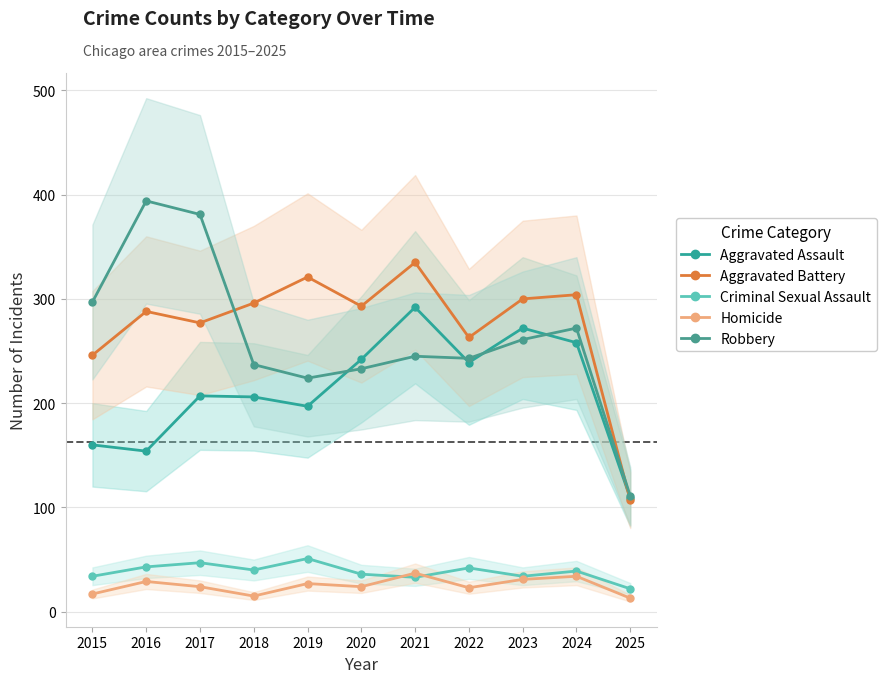

Does the chart display data point markers on the line(s)?

Yes